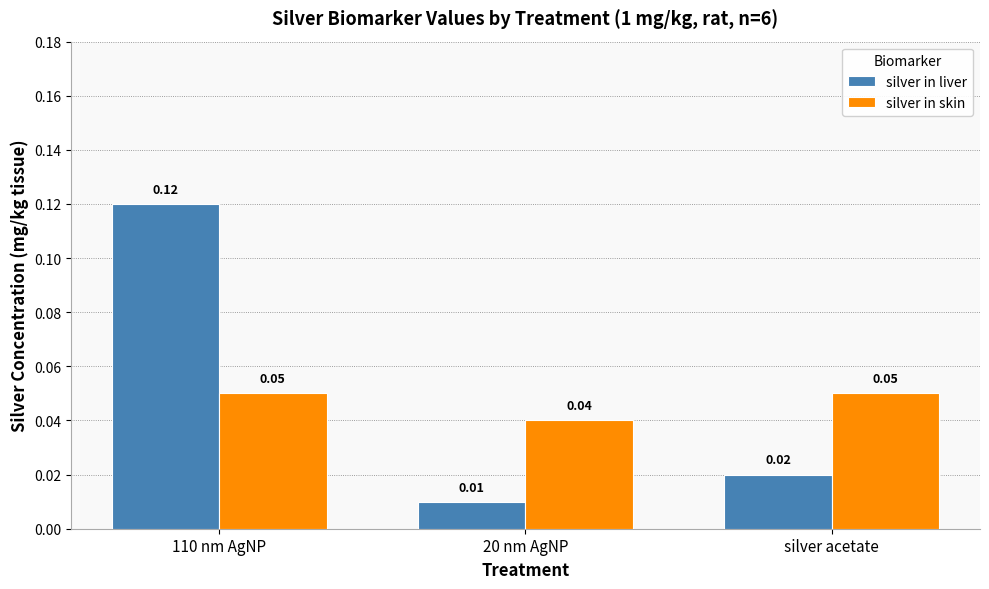

Is the value of silver in skin at 20 nm AgNP greater than the value of silver in liver at silver acetate?

Yes